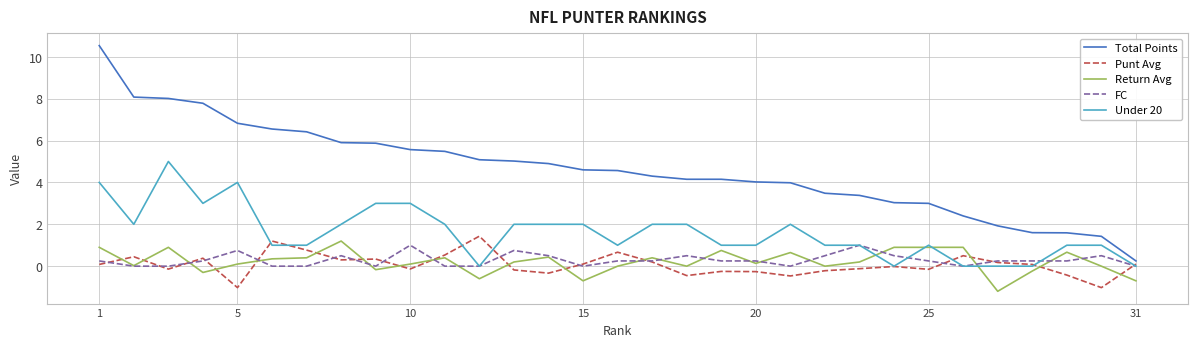

What is the difference between the maximum and minimum values in the Punt Avg series?

2.5